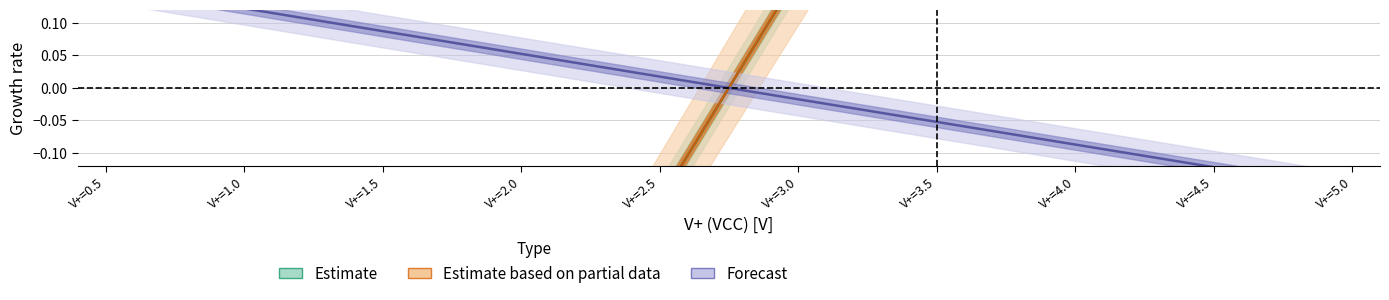

At which label is VCE_center closest to 0?

V+=3.0